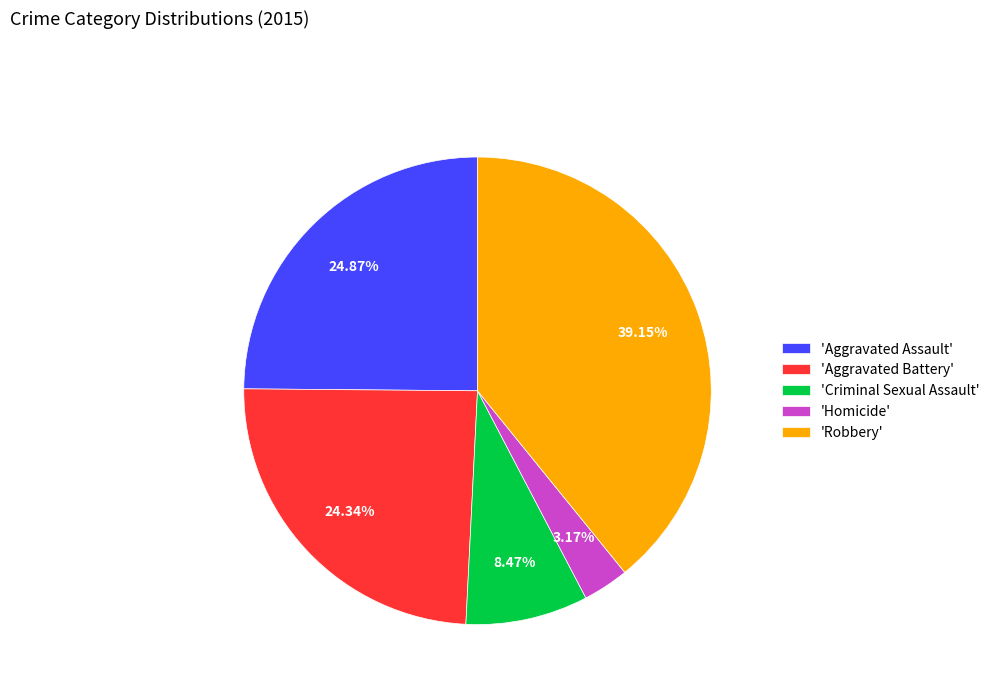

Is there any slice that represents more than half of the pie?

No